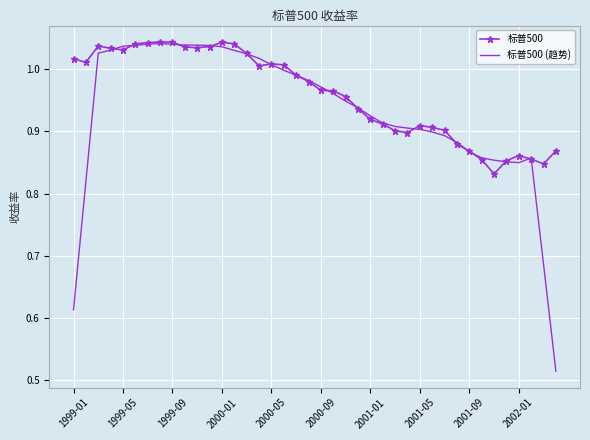

What is the difference between the maximum and minimum values in the 标普500 series?

0.2